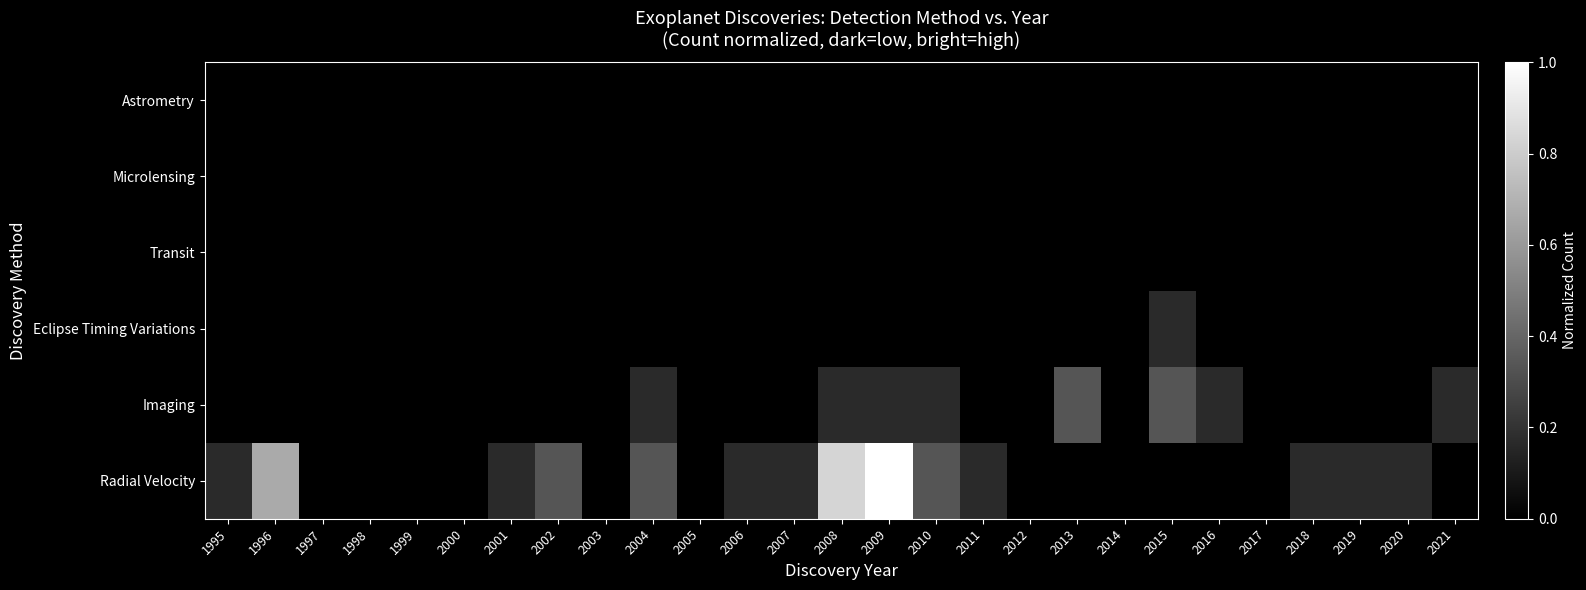

Reading left to right, list all the values displayed in this chart.

Radial Velocity: 1995=0.2	1996=0.7	1997=0.0	1998=0.0	1999=0.0	2000=0.0	2001=0.2	2002=0.3	2003=0.0	2004=0.3	2005=0.0	2006=0.2	2007=0.2	2008=0.8	2009=1.0	2010=0.3	2011=0.2	2012=0.0	2013=0.0	2014=0.0	2015=0.0	2016=0.0	2017=0.0	2018=0.2	2019=0.2	2020=0.2	2021=0.0
Imaging: 1995=0.0	1996=0.0	1997=0.0	1998=0.0	1999=0.0	2000=0.0	2001=0.0	2002=0.0	2003=0.0	2004=0.2	2005=0.0	2006=0.0	2007=0.0	2008=0.2	2009=0.2	2010=0.2	2011=0.0	2012=0.0	2013=0.3	2014=0.0	2015=0.3	2016=0.2	2017=0.0	2018=0.0	2019=0.0	2020=0.0	2021=0.2
Eclipse Timing Variations: 1995=0.0	1996=0.0	1997=0.0	1998=0.0	1999=0.0	2000=0.0	2001=0.0	2002=0.0	2003=0.0	2004=0.0	2005=0.0	2006=0.0	2007=0.0	2008=0.0	2009=0.0	2010=0.0	2011=0.0	2012=0.0	2013=0.0	2014=0.0	2015=0.2	2016=0.0	2017=0.0	2018=0.0	2019=0.0	2020=0.0	2021=0.0
Transit: 1995=0.0	1996=0.0	1997=0.0	1998=0.0	1999=0.0	2000=0.0	2001=0.0	2002=0.0	2003=0.0	2004=0.0	2005=0.0	2006=0.0	2007=0.0	2008=0.0	2009=0.0	2010=0.0	2011=0.0	2012=0.0	2013=0.0	2014=0.0	2015=0.0	2016=0.0	2017=0.0	2018=0.0	2019=0.0	2020=0.0	2021=0.0
Microlensing: 1995=0.0	1996=0.0	1997=0.0	1998=0.0	1999=0.0	2000=0.0	2001=0.0	2002=0.0	2003=0.0	2004=0.0	2005=0.0	2006=0.0	2007=0.0	2008=0.0	2009=0.0	2010=0.0	2011=0.0	2012=0.0	2013=0.0	2014=0.0	2015=0.0	2016=0.0	2017=0.0	2018=0.0	2019=0.0	2020=0.0	2021=0.0
Astrometry: 1995=0.0	1996=0.0	1997=0.0	1998=0.0	1999=0.0	2000=0.0	2001=0.0	2002=0.0	2003=0.0	2004=0.0	2005=0.0	2006=0.0	2007=0.0	2008=0.0	2009=0.0	2010=0.0	2011=0.0	2012=0.0	2013=0.0	2014=0.0	2015=0.0	2016=0.0	2017=0.0	2018=0.0	2019=0.0	2020=0.0	2021=0.0